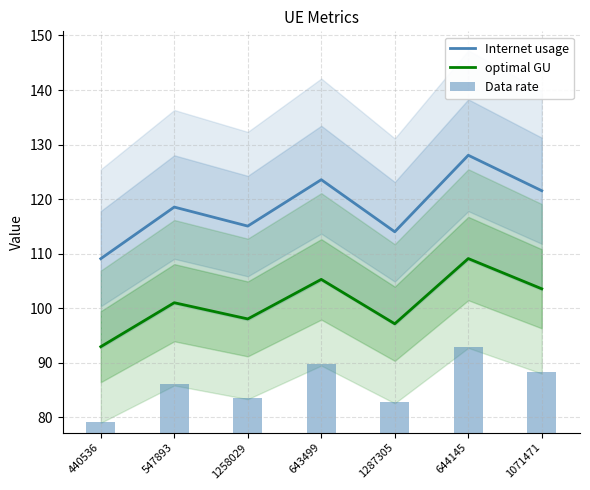

Which series has the widest spread of values?

Internet usage